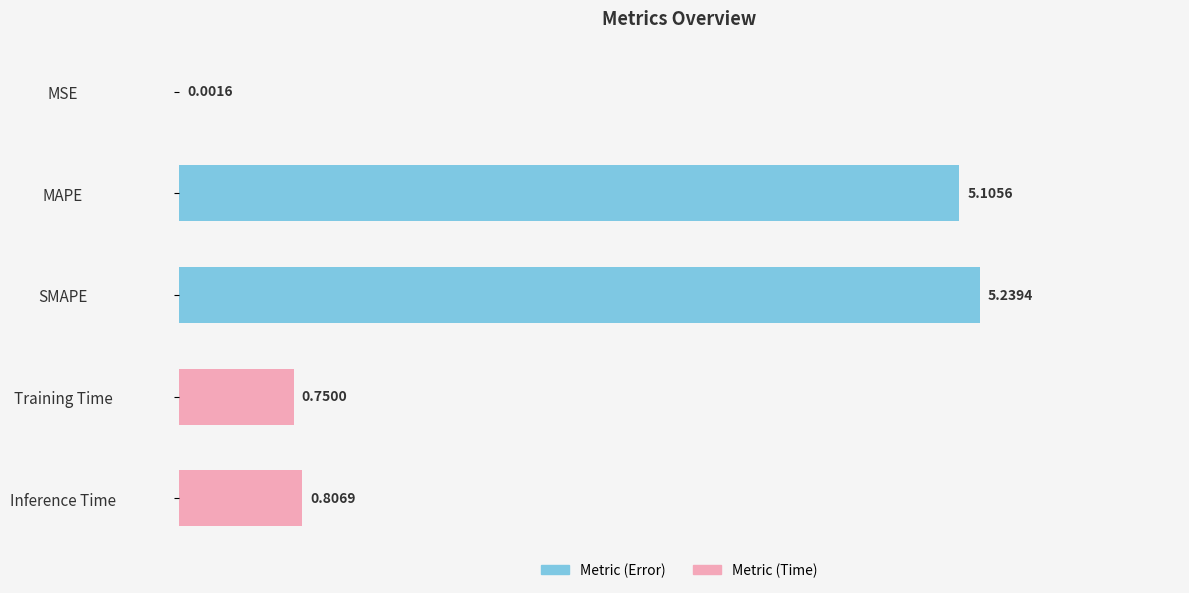

How many categories are shown in the chart?

5